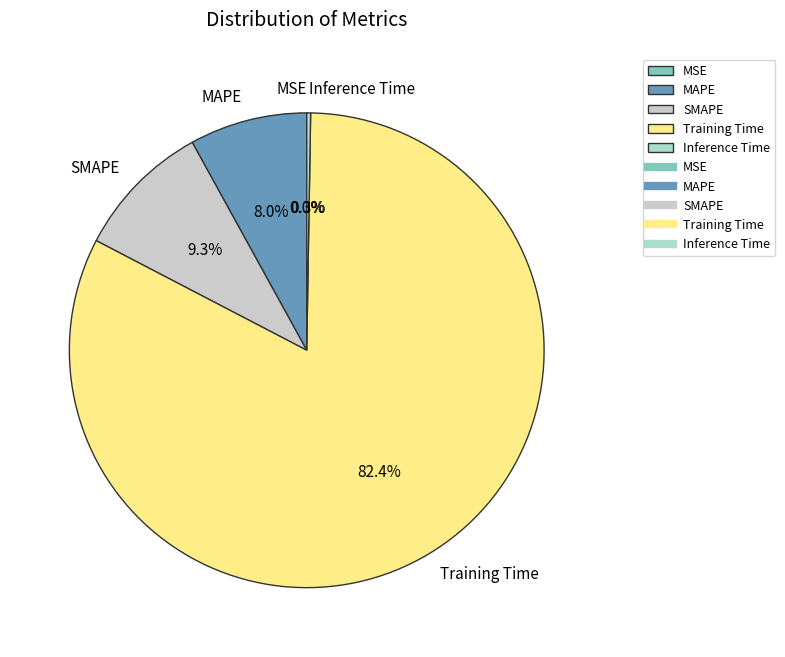

What is the largest slice in the pie chart?

Training Time